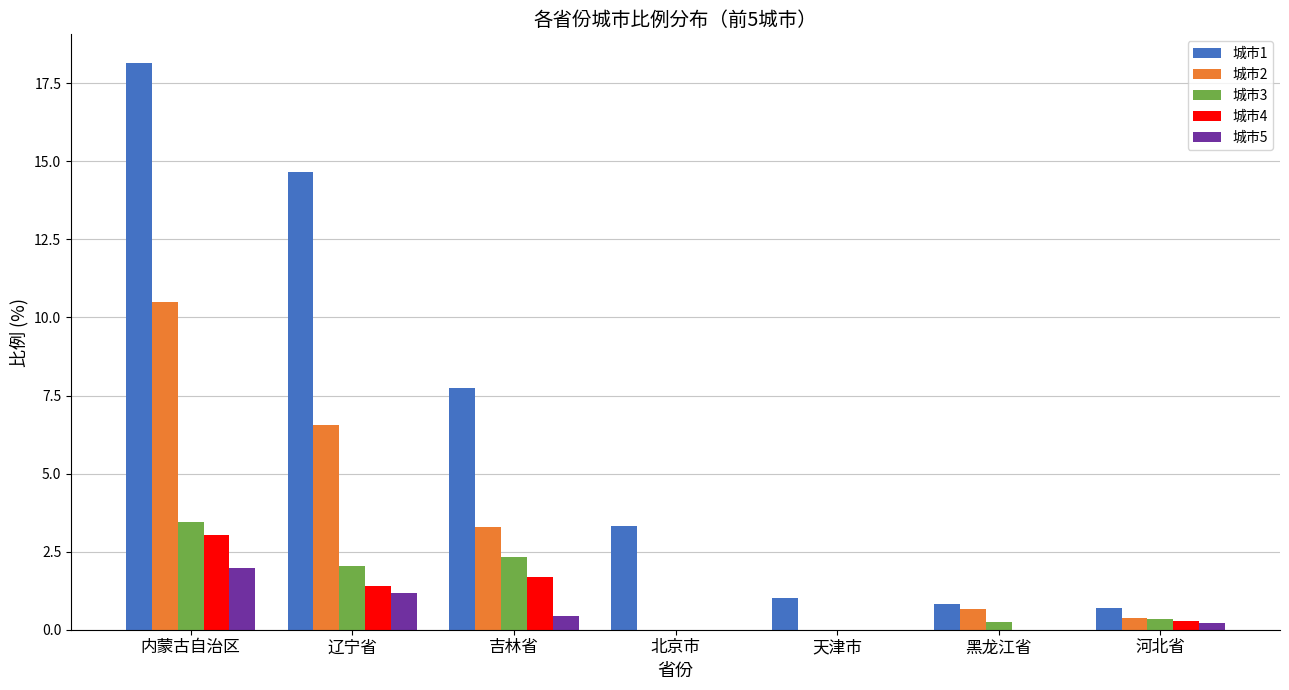

At which category does the chart reach its peak across all series?

内蒙古自治区